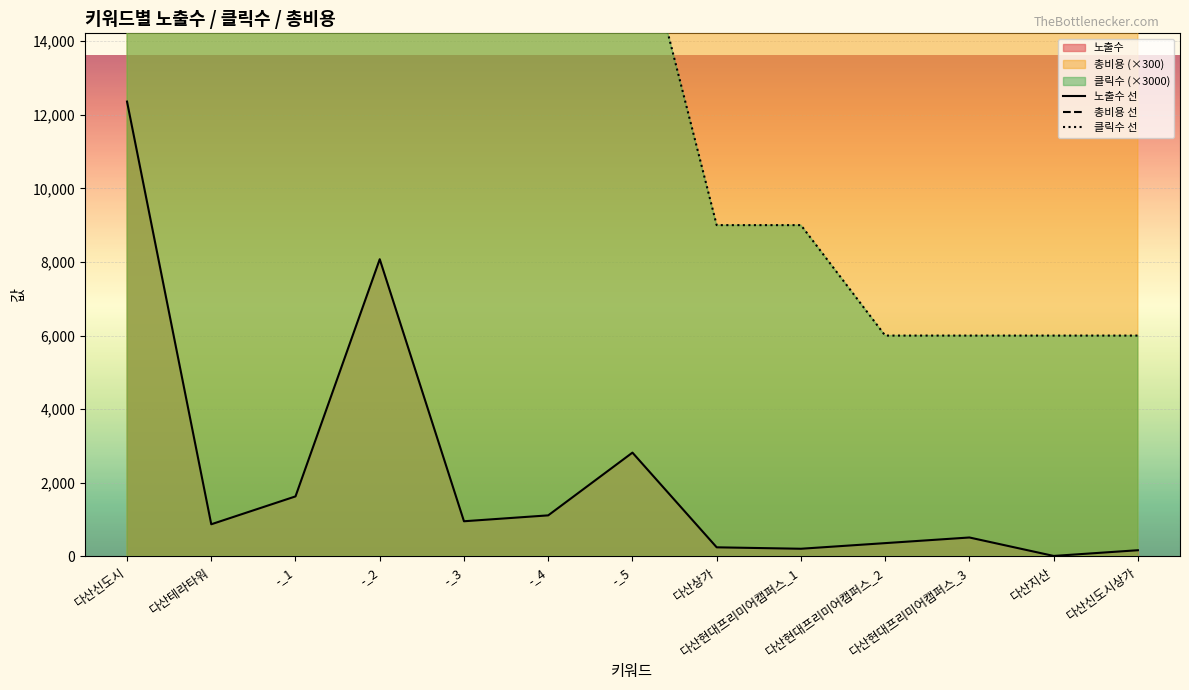

Where is 클릭수 선 nearest to the value 55500?

-_2